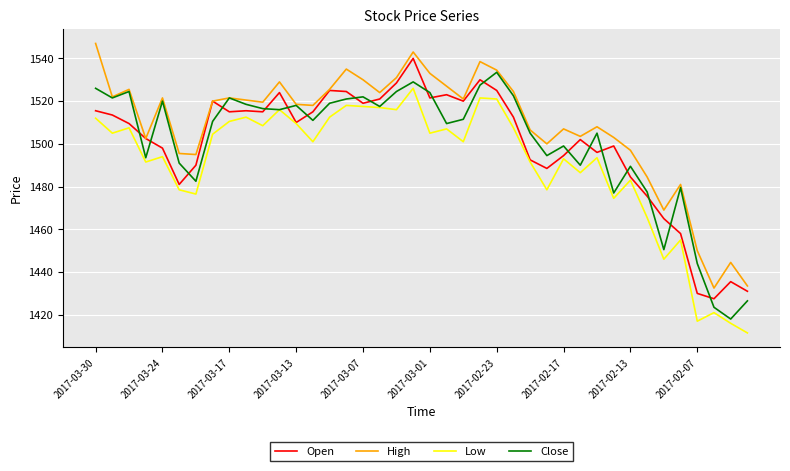

What is the lowest value of the Close series?

1418.0